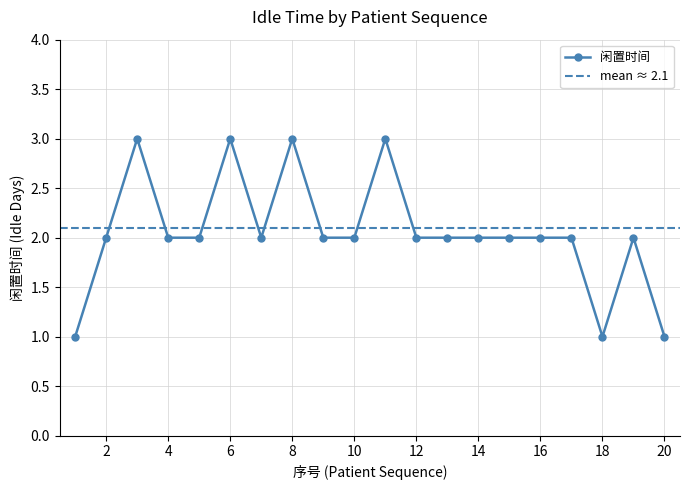

Reading left to right, transcribe all the data shown in this chart.

1	2	3	2	2	3	2	3	2	2	3	2	2	2	2	2	2	1	2	1